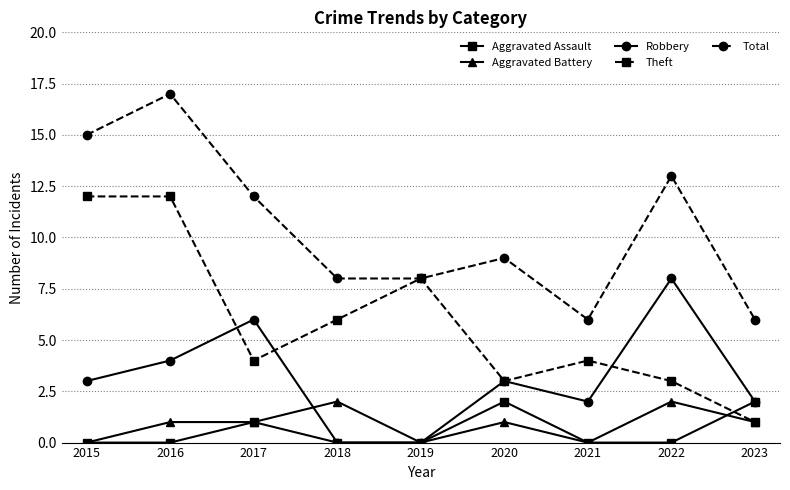

What is the value of the Aggravated Battery point at the 9th from the left?

1